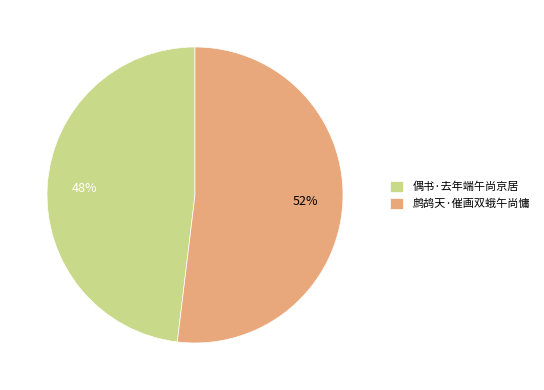

Is there a majority slice in this chart?

Yes